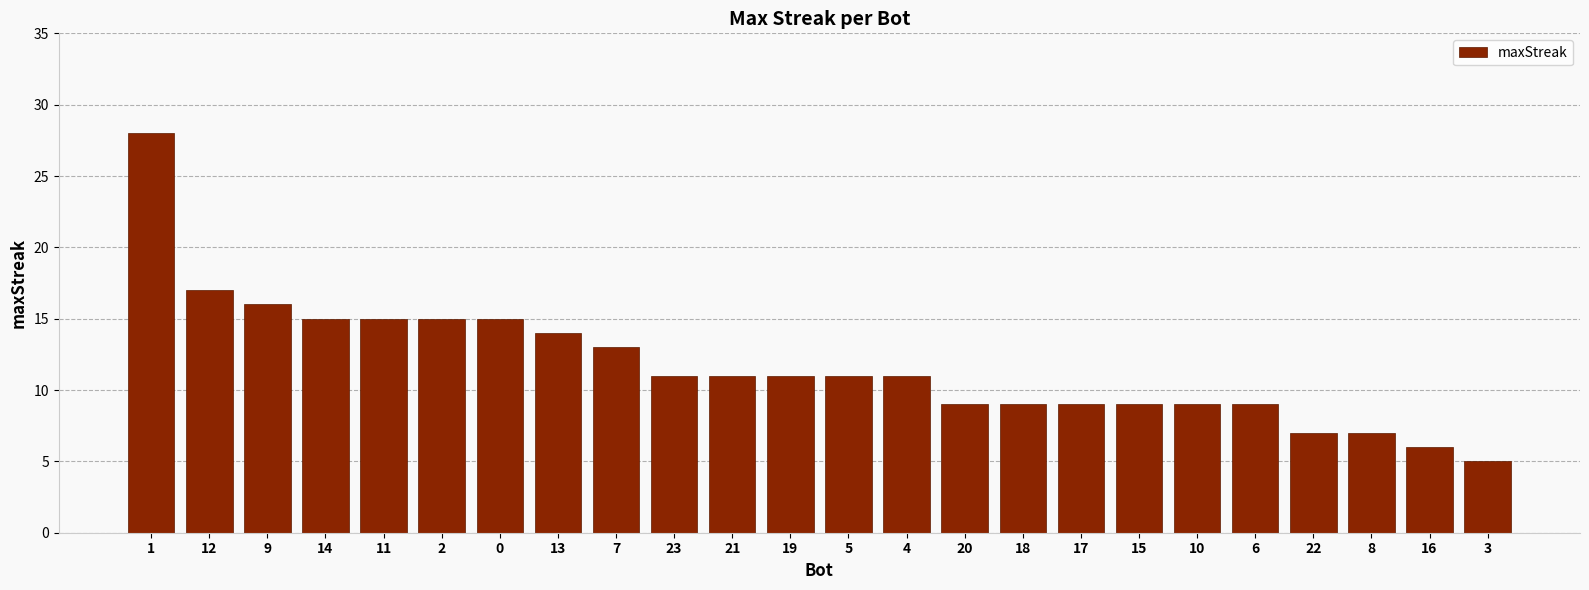

The value at 5 is 11. True or false?

True